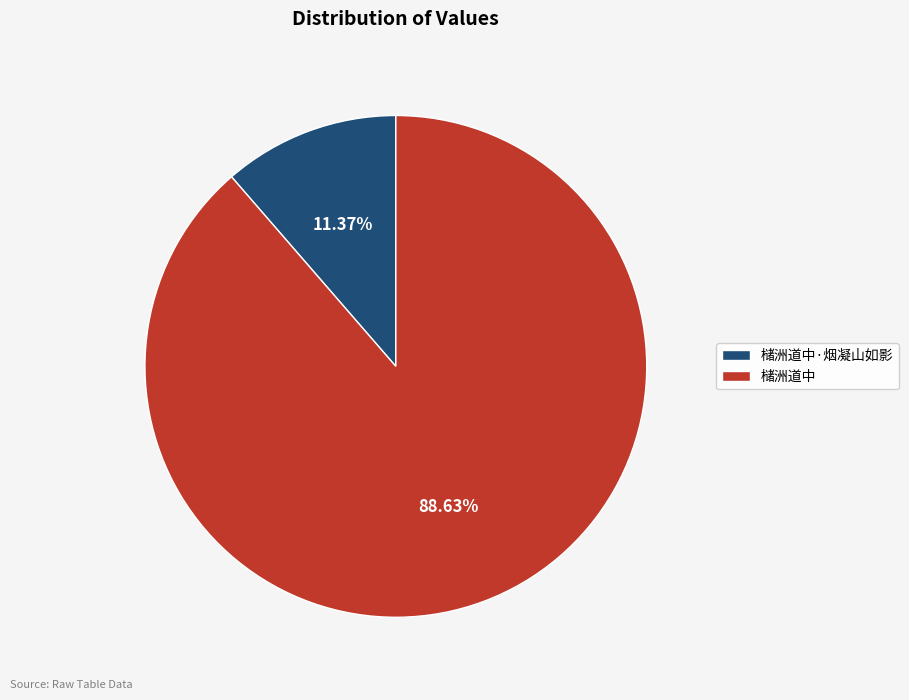

The 槠洲道中·烟凝山如影 slice represents 21% of the pie. True or false?

False